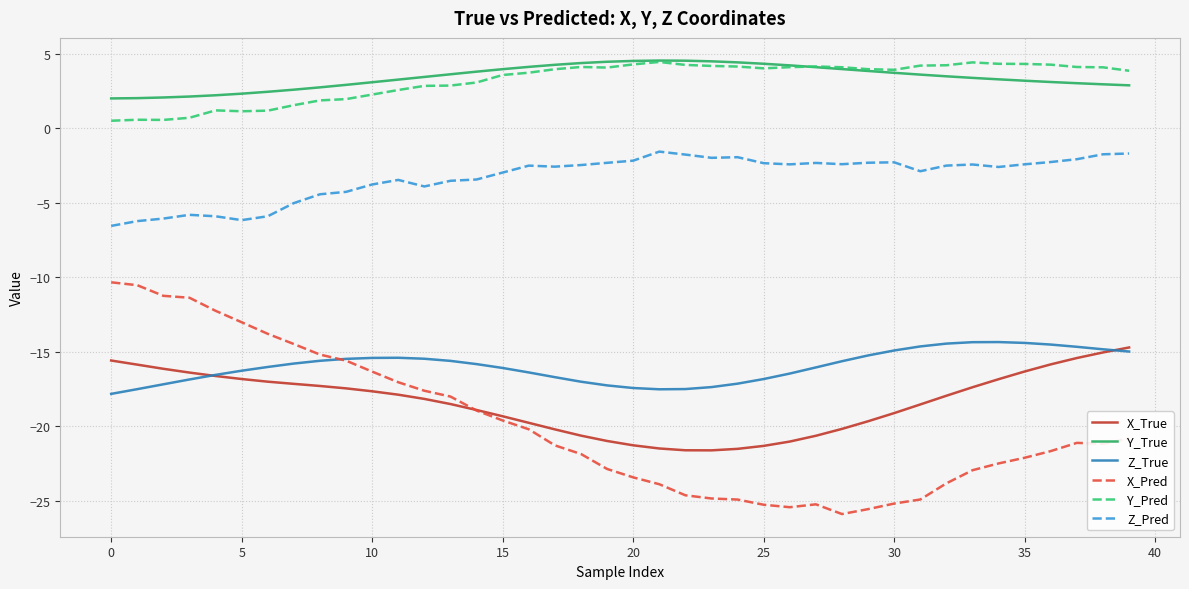

True or false: Y_True and X_Pred intersect in this chart.

False